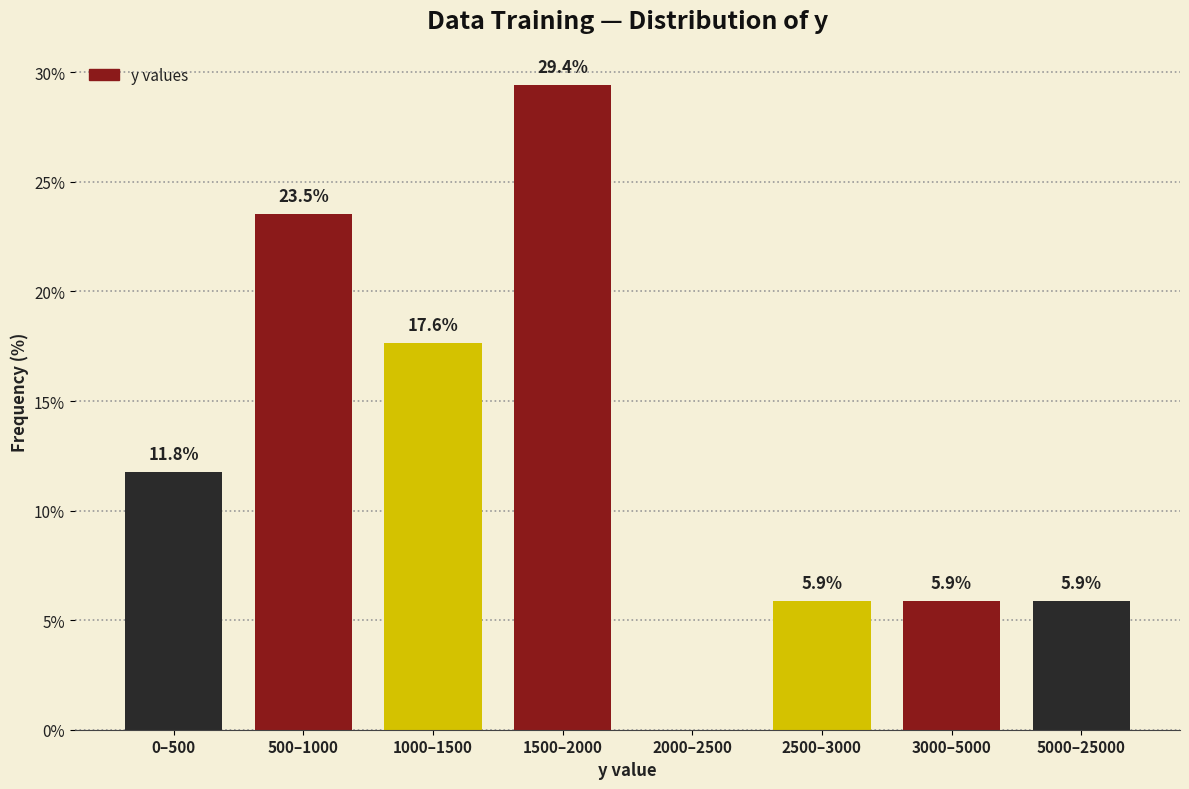

Reading right to left, list all the values displayed in this chart.

5000–25000=5.9	3000–5000=5.9	2500–3000=5.9	2000–2500=0.0	1500–2000=29.4	1000–1500=17.6	500–1000=23.5	0–500=11.8